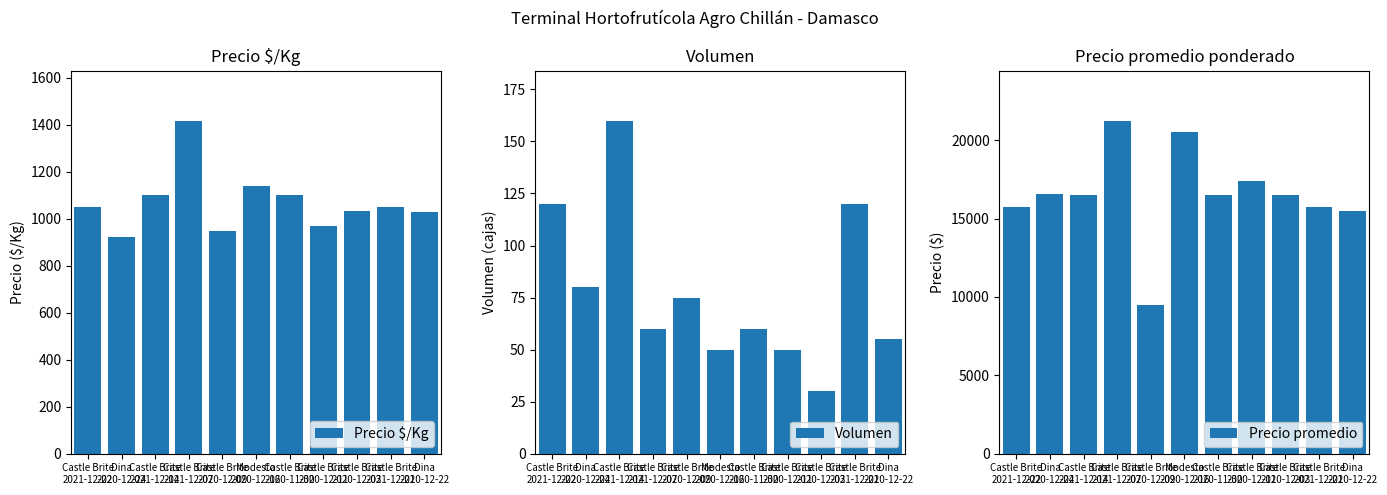

Which category has the highest value in the Precio promedio series?

Castle Brite
2021-12-07